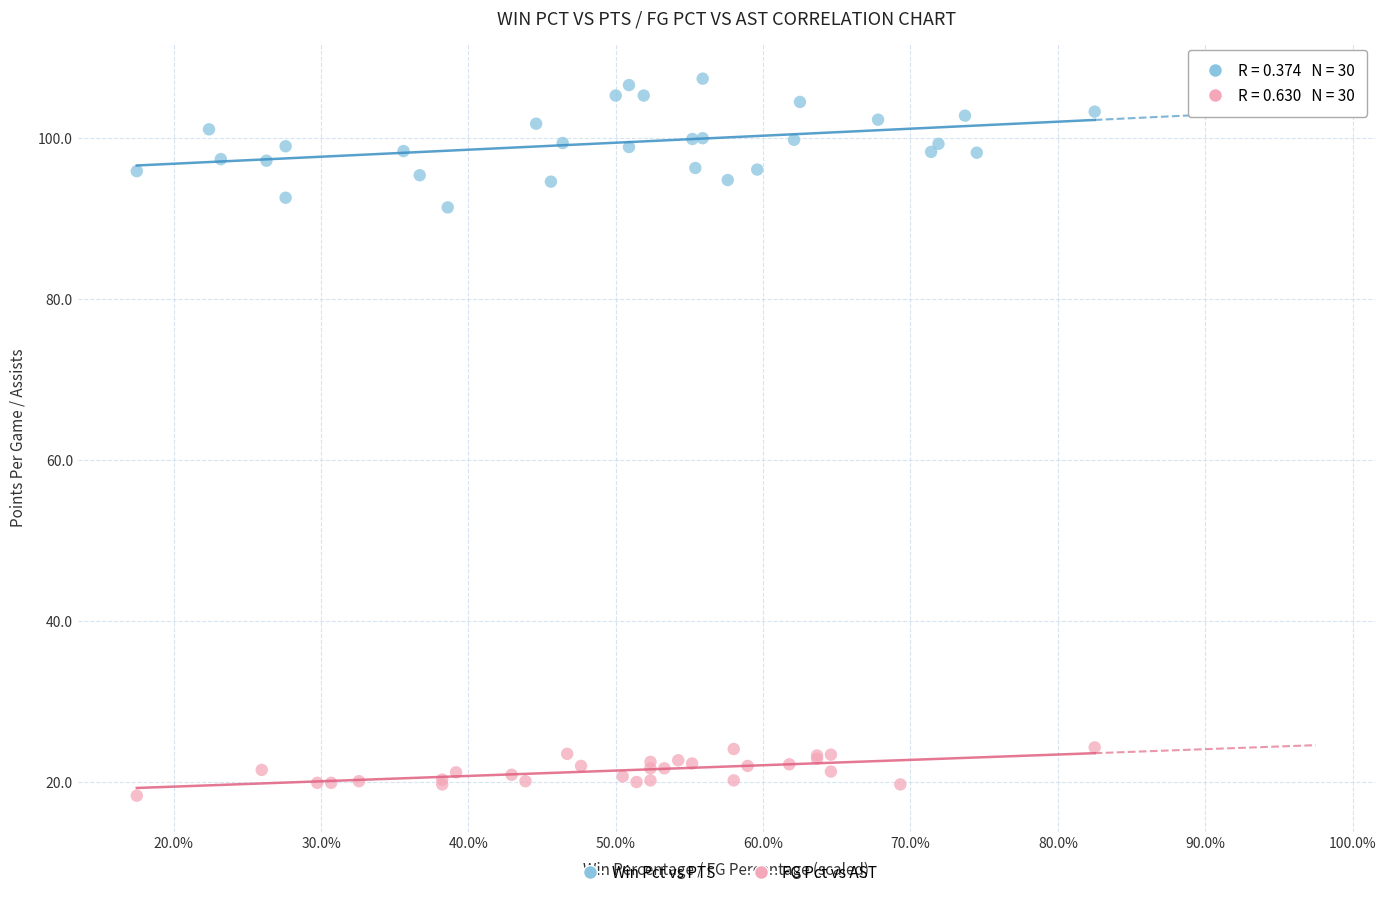

Which series contains the lowest Y value?

FG Pct vs AST